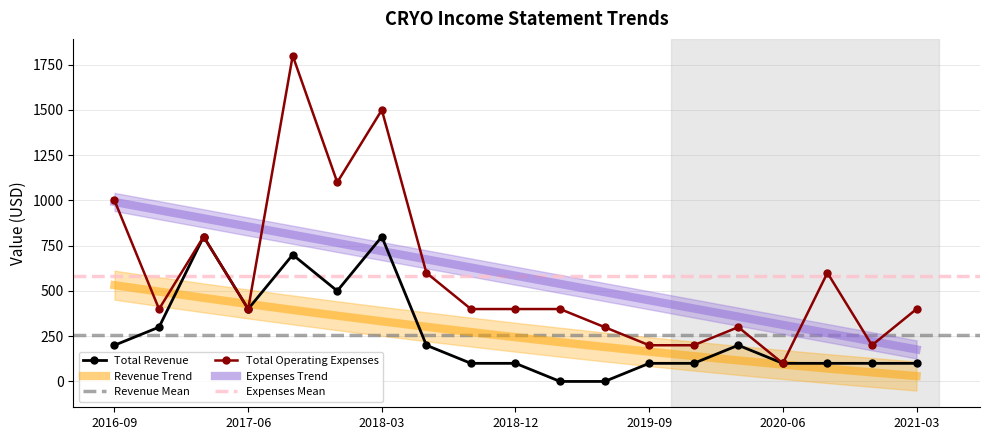

True or false: Operating Income or Loss and Total Revenue intersect in this chart.

False